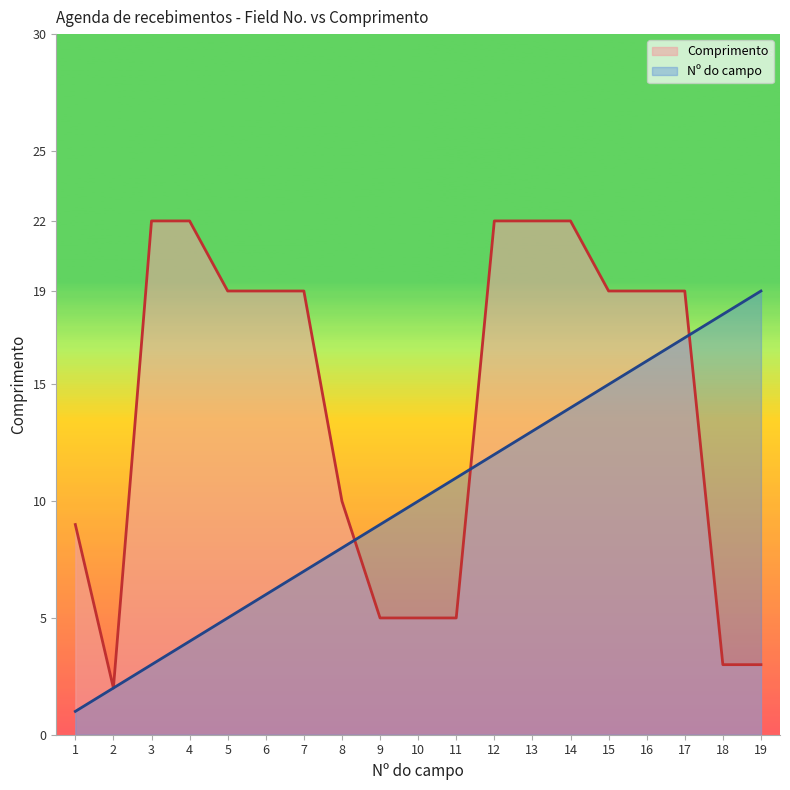

Read the Nº do campo value at 16, to the nearest 10.

20